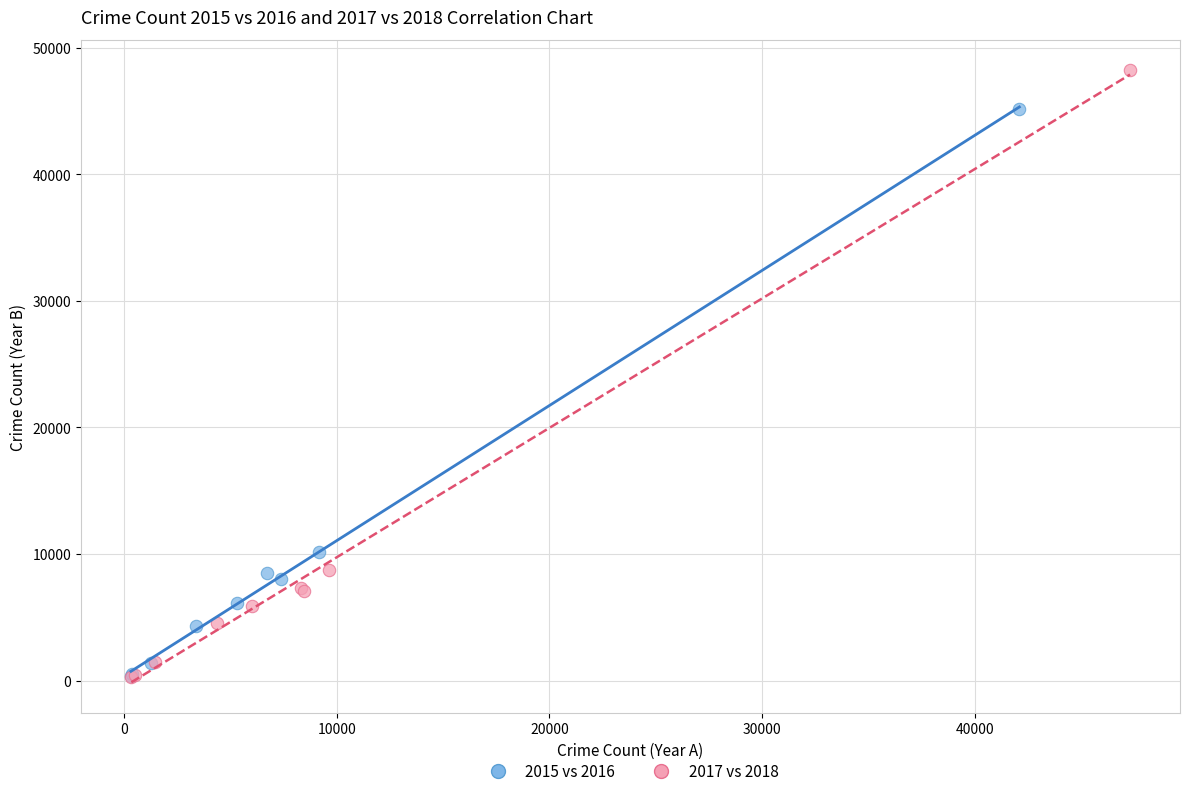

What are all the series names shown in the legend?

2015 vs 2016, 2017 vs 2018